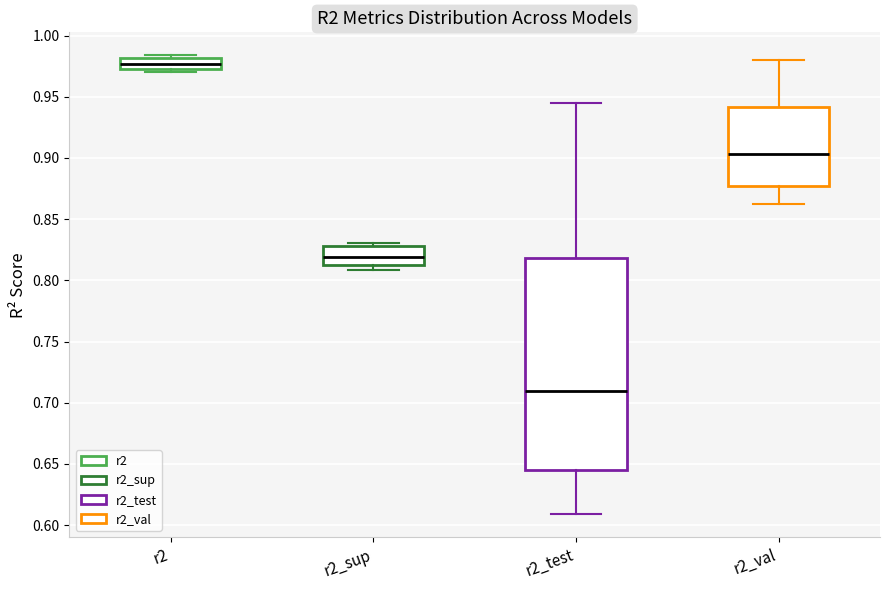

Which box has the highest median line?

r2